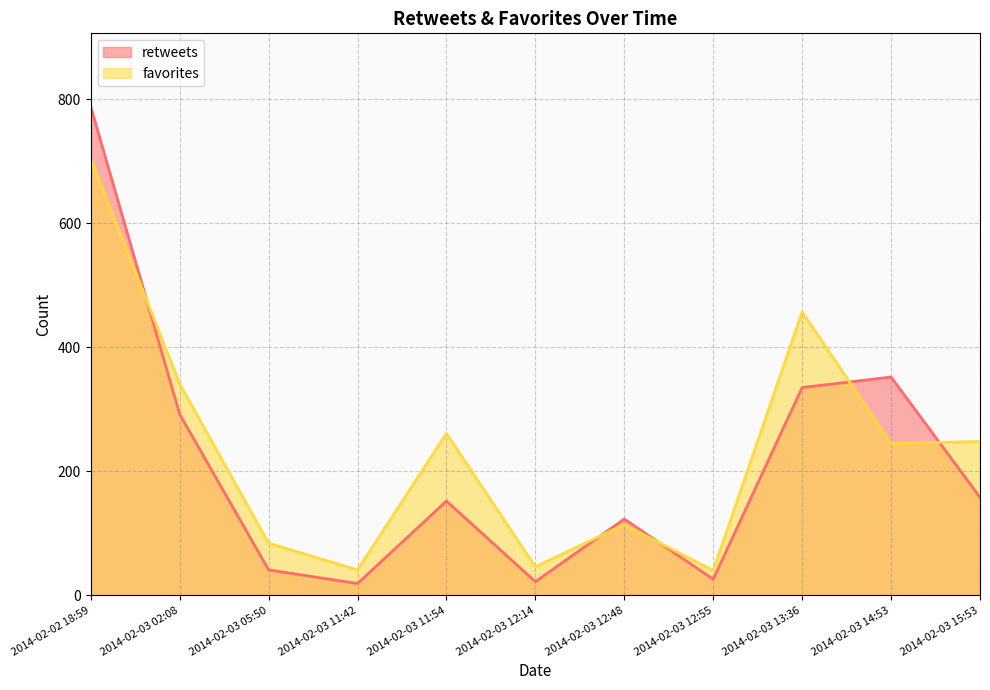

Read the retweets value at 2014-02-03 11:42.

19